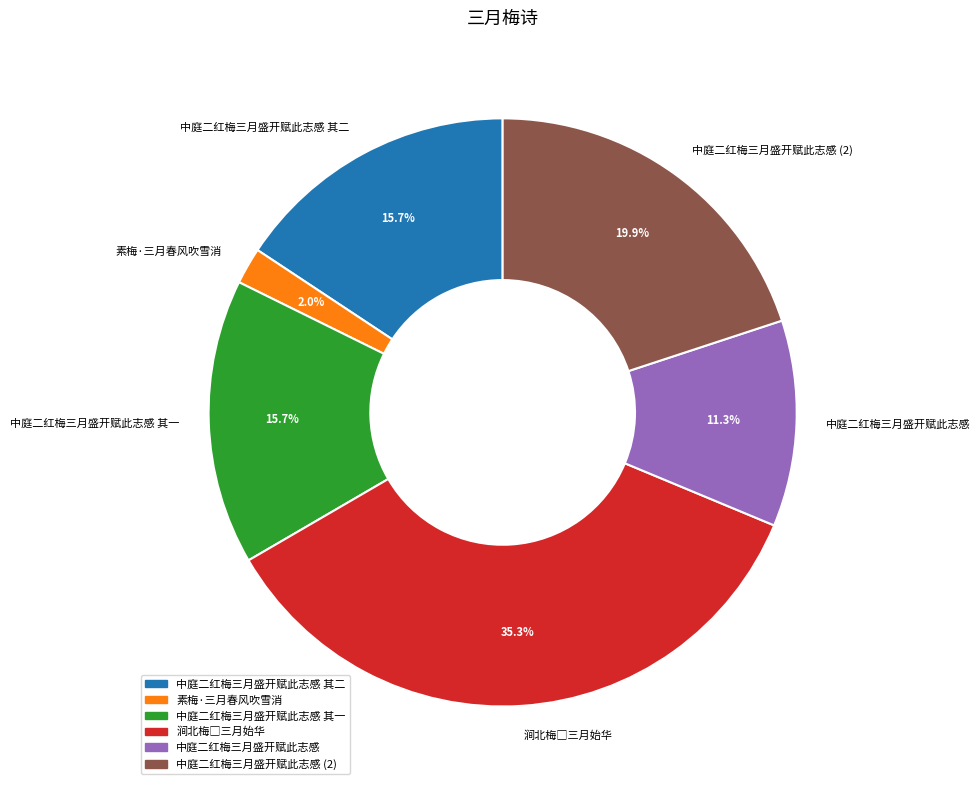

Is there any slice that represents more than half of the pie?

No